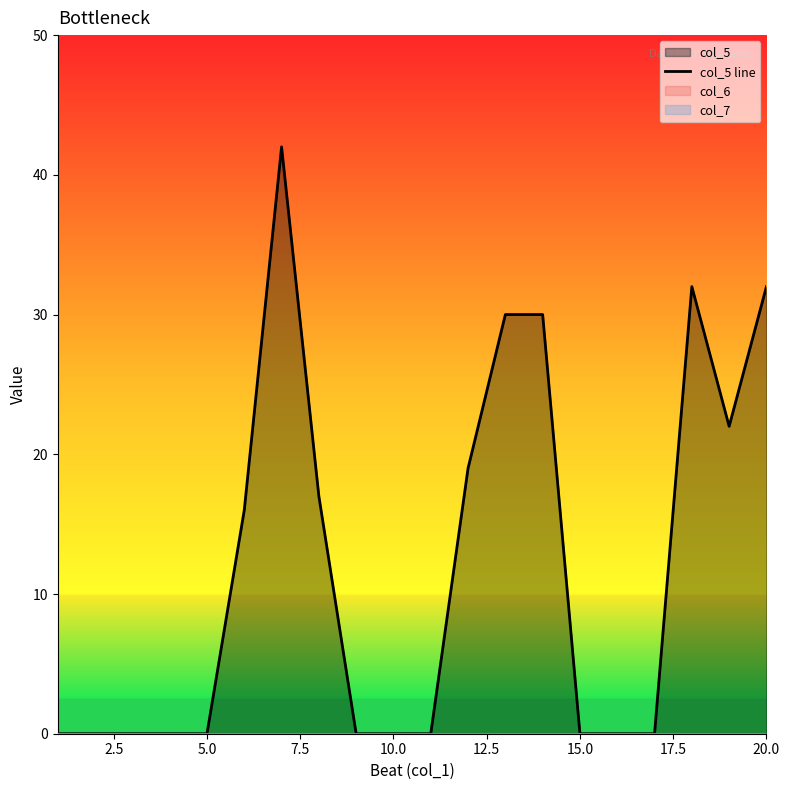

How many data points does each series have?

20